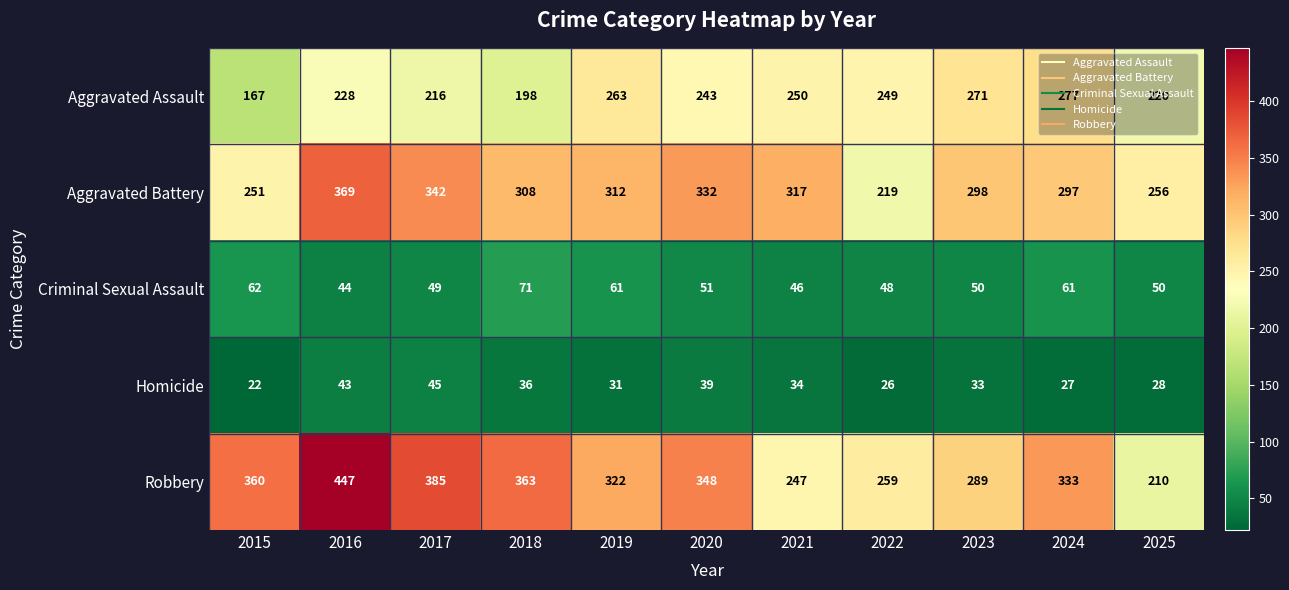

At which label does Robbery first exceed 333?

2015